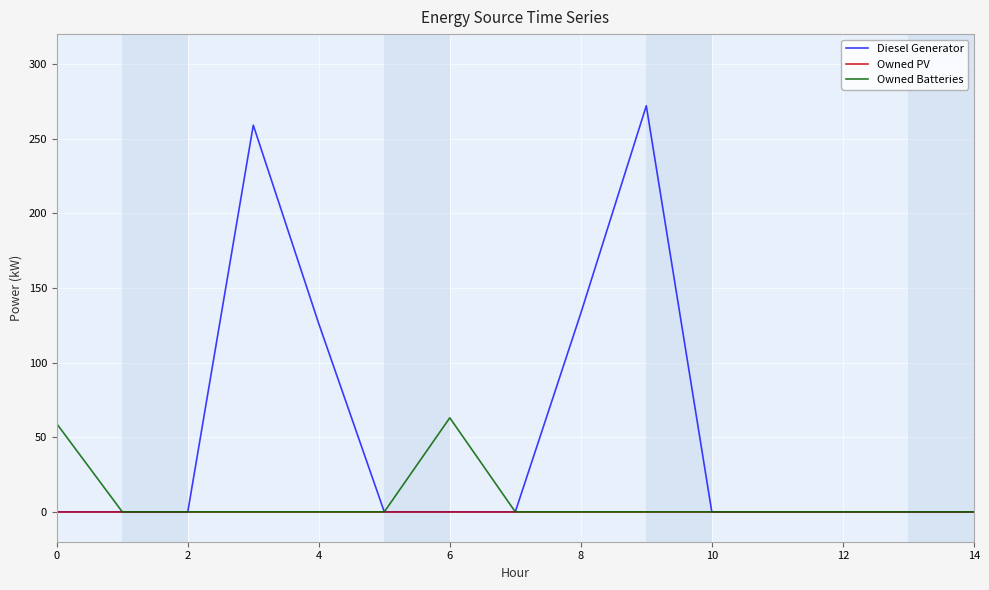

List the series in order of their overall mean, highest first.

Diesel Generator, Owned Batteries, Owned PV